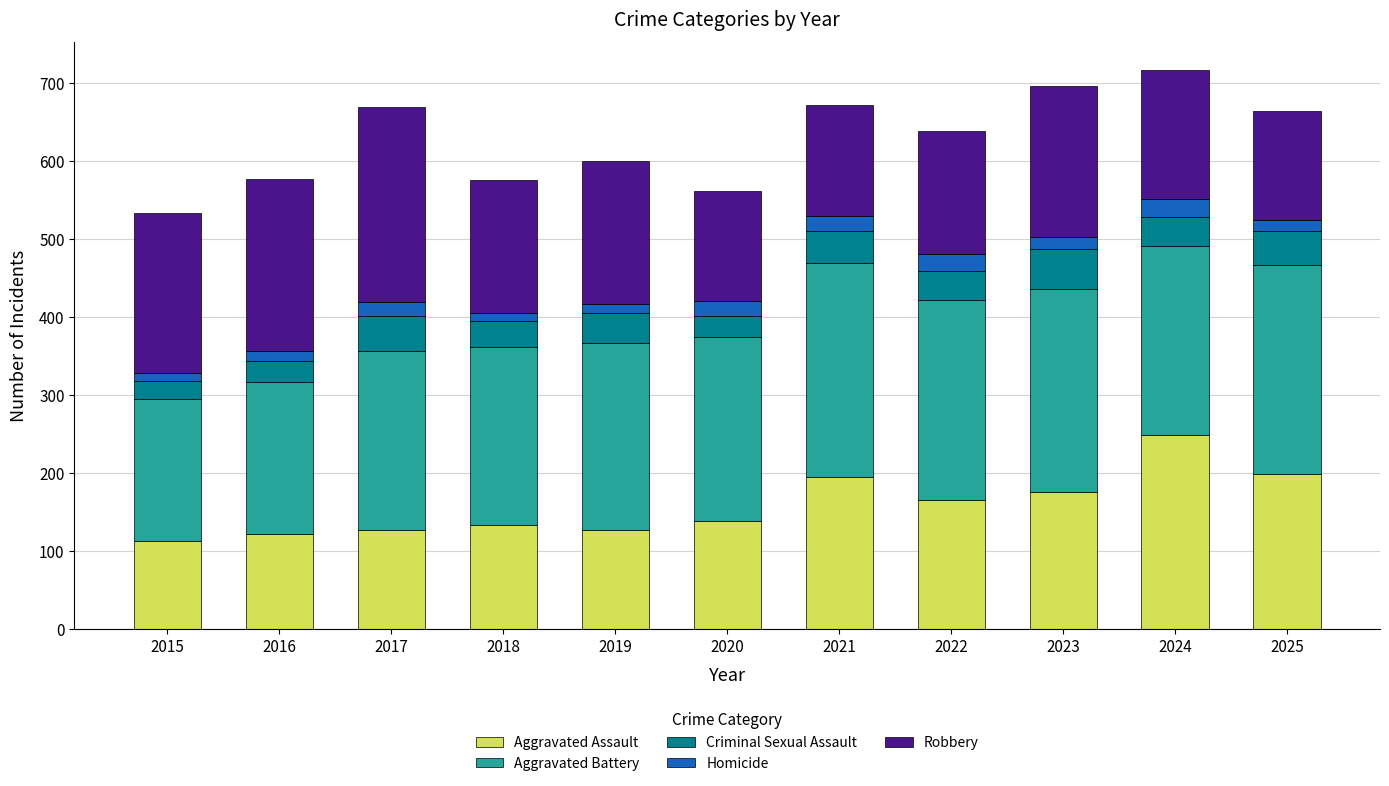

What is the total value across all series at 2024?

717